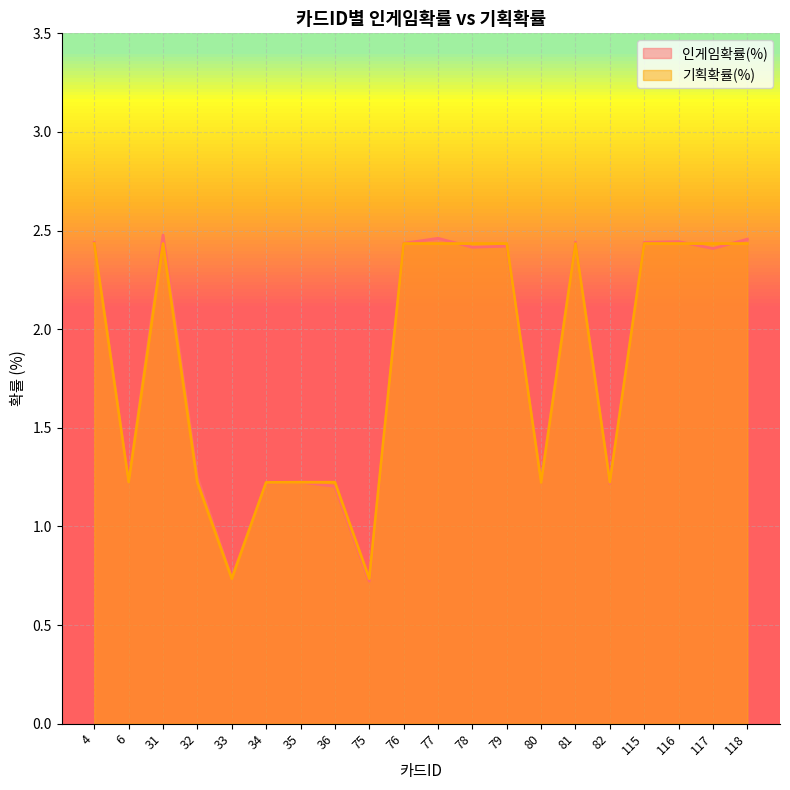

What is the value of the 인게임확률(%) point at the 15th from the left?

2.4